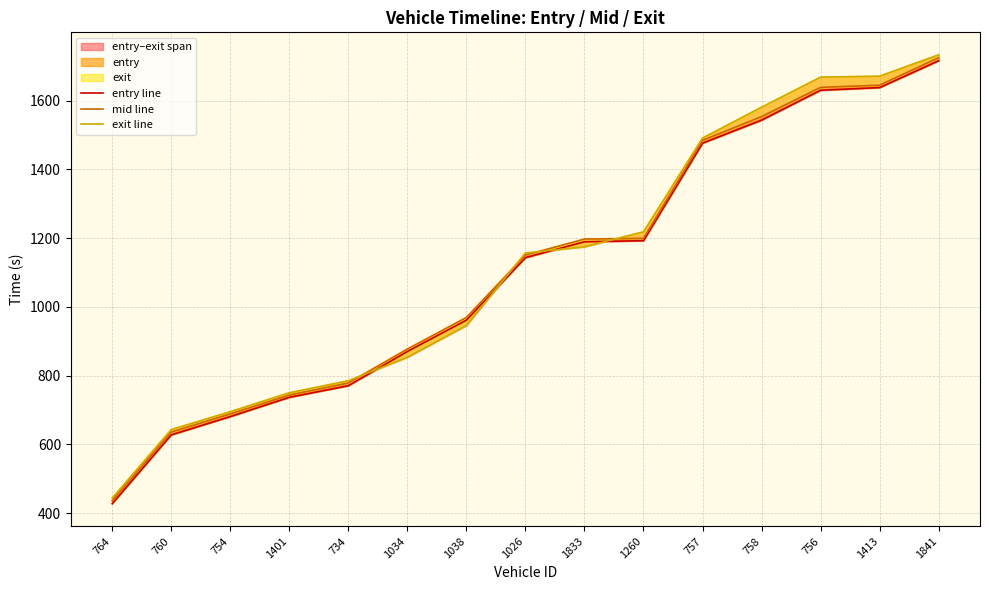

What is the label of the 5th point from the left?

734